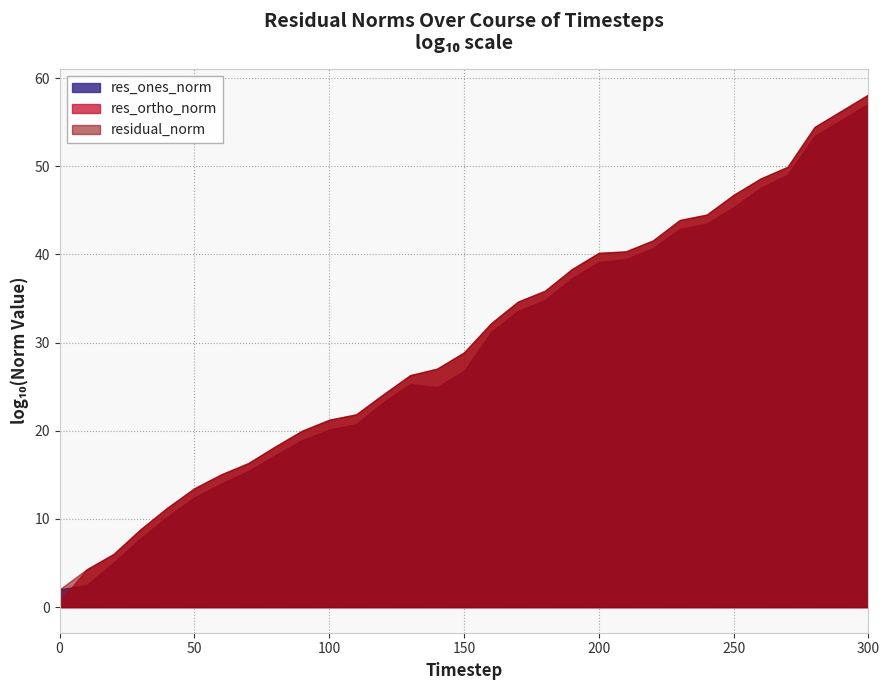

What is the maximum value for res_ortho_norm?

58.1